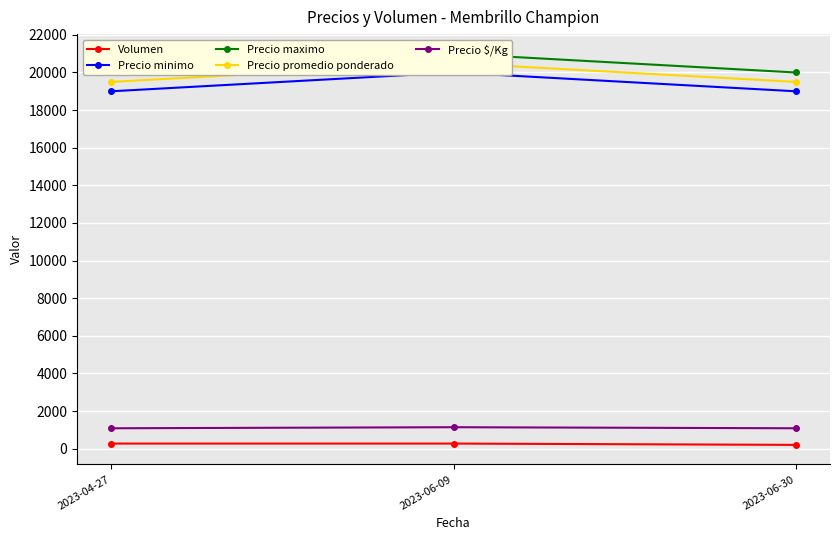

Reading left to right, what are all the values shown in this chart?

Volumen: 2023-04-27=270	2023-06-09=270	2023-06-30=200
Precio minimo: 2023-04-27=19000	2023-06-09=20000	2023-06-30=19000
Precio maximo: 2023-04-27=20000	2023-06-09=21000	2023-06-30=20000
Precio promedio ponderado: 2023-04-27=19500	2023-06-09=20500	2023-06-30=19500
Precio $/Kg: 2023-04-27=1083	2023-06-09=1139	2023-06-30=1083